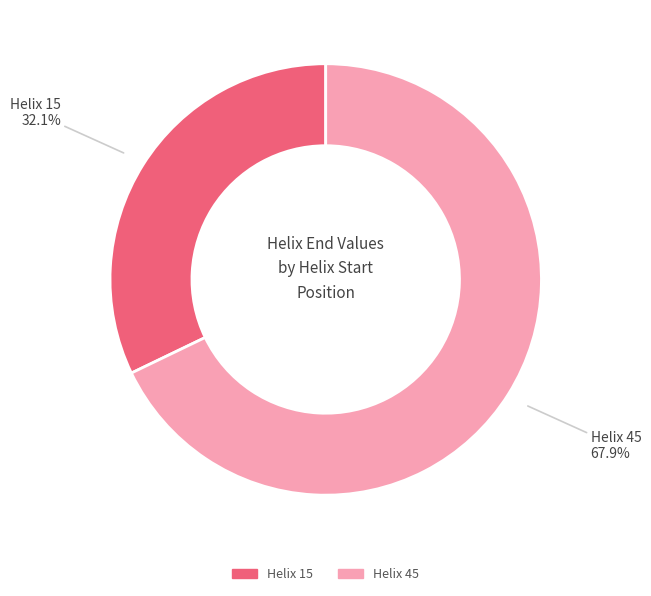

Which slice is the smallest?

Helix 15